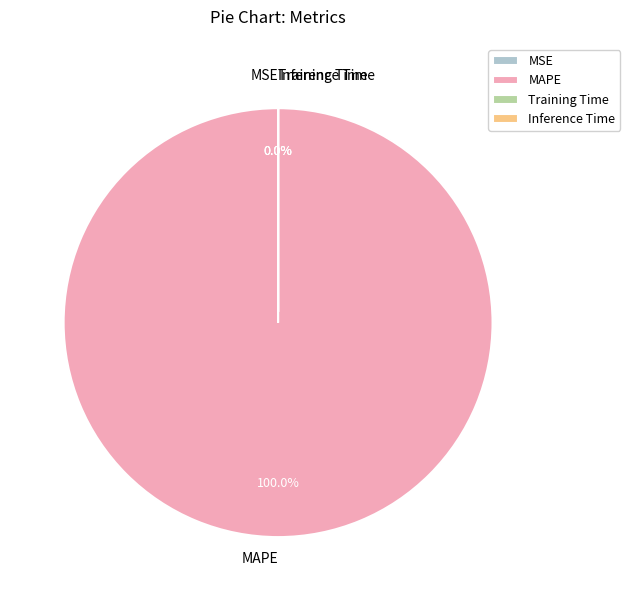

How many slices are in this pie chart?

4